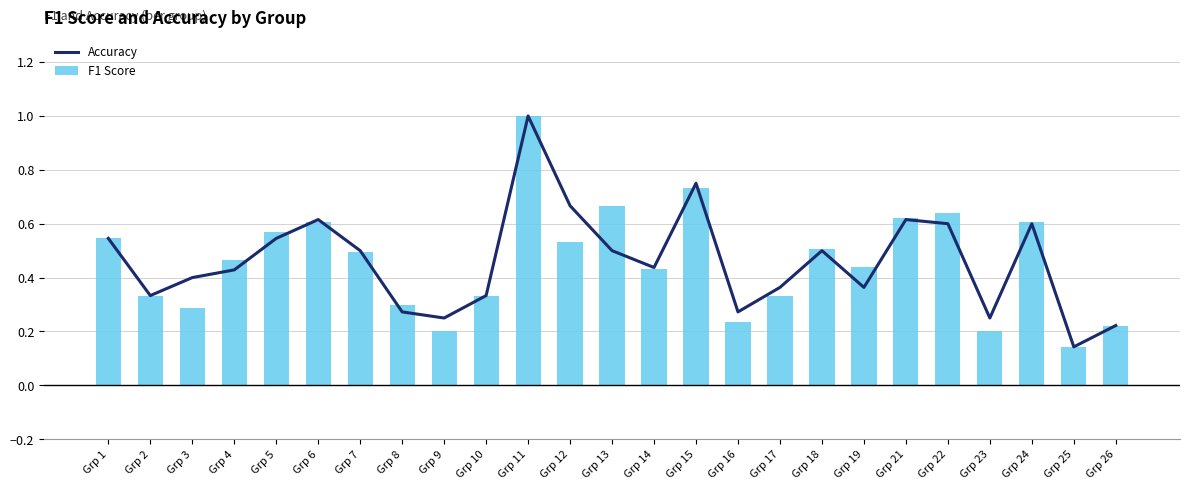

Does the chart contain stacked bars?

No